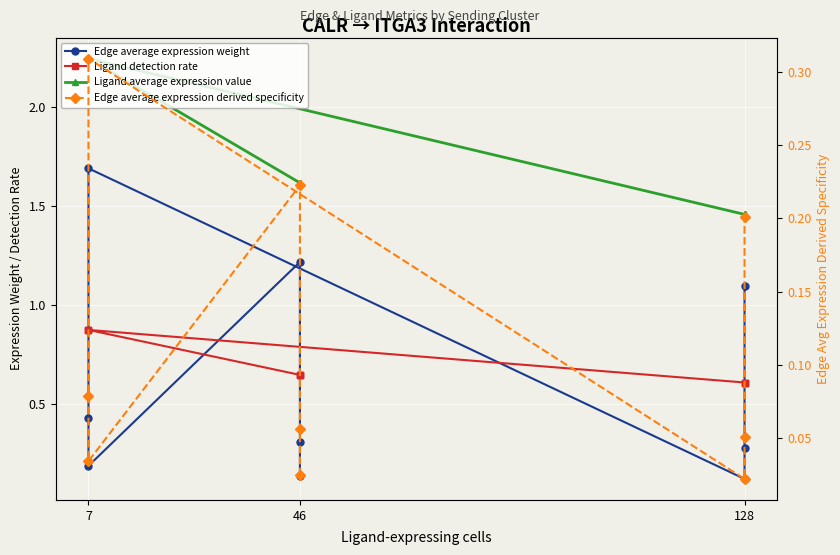

What is the value of the Edge average expression derived specificity point at the 9th from the left?

0.2